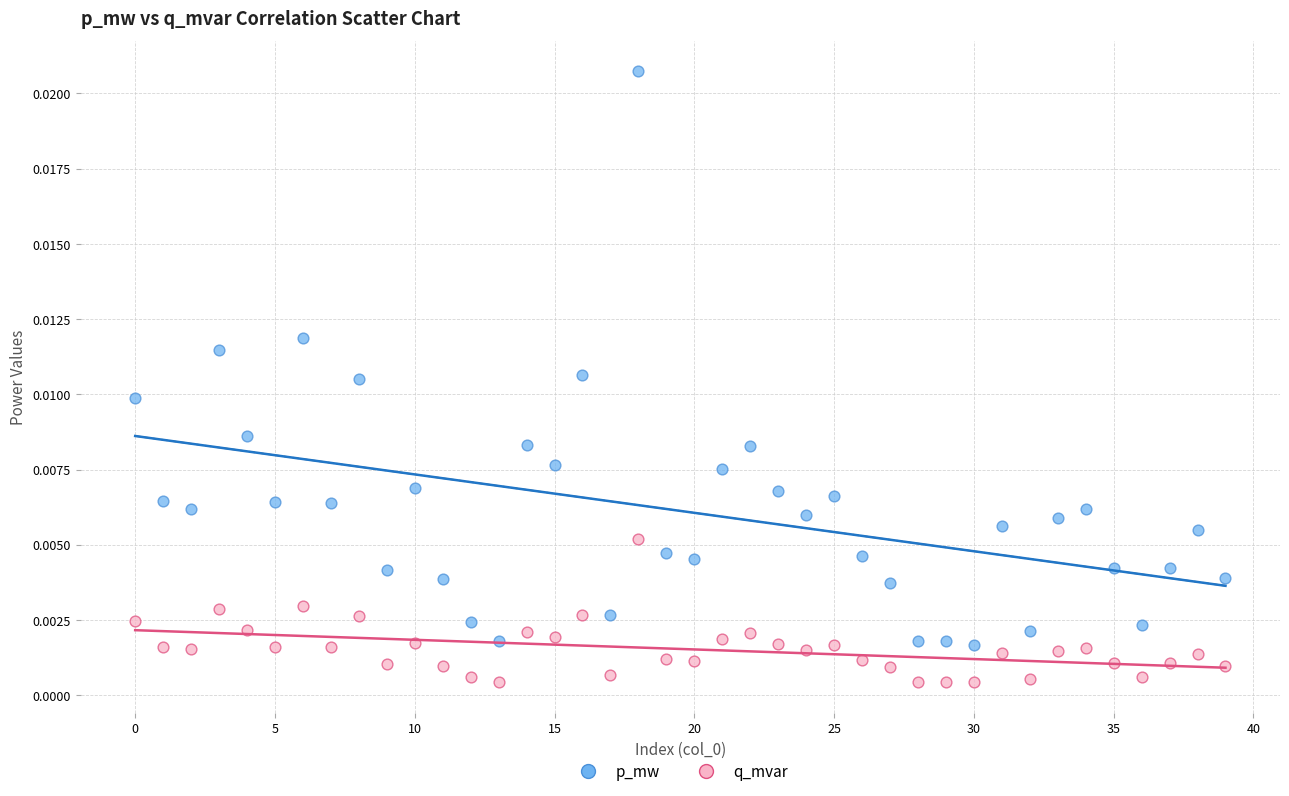

What are all the series names shown in the legend?

p_mw, q_mvar